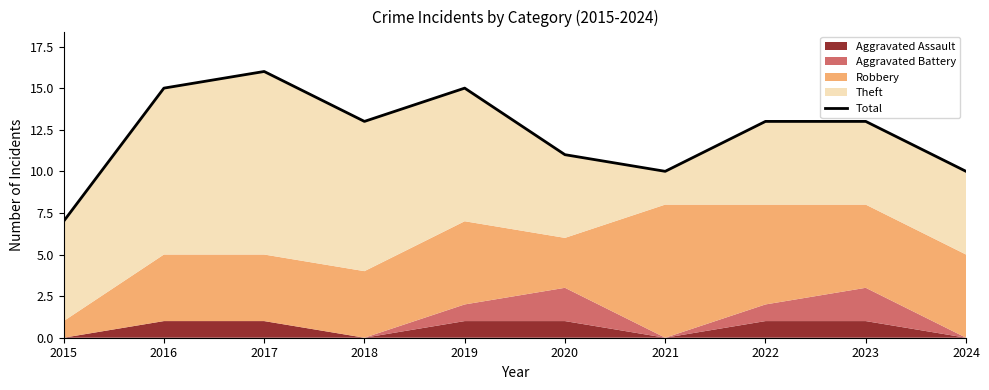

At which label does the data first exceed 13?

2016